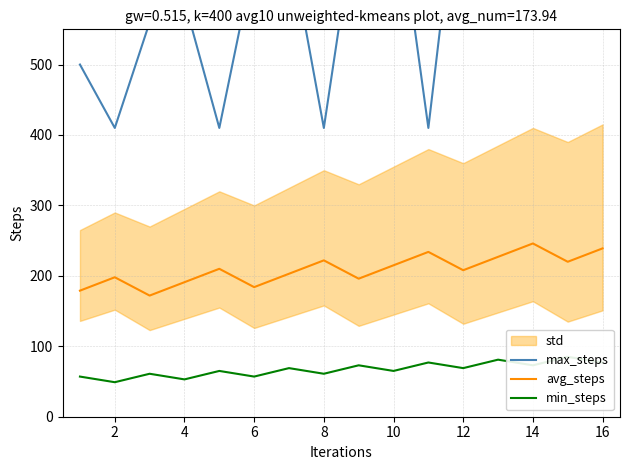

True or false: min_steps and max_steps intersect in this chart.

False